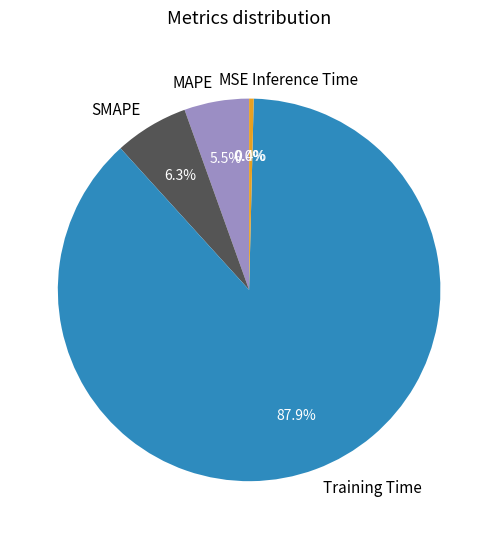

The MSE slice represents 0% of the pie. True or false?

True